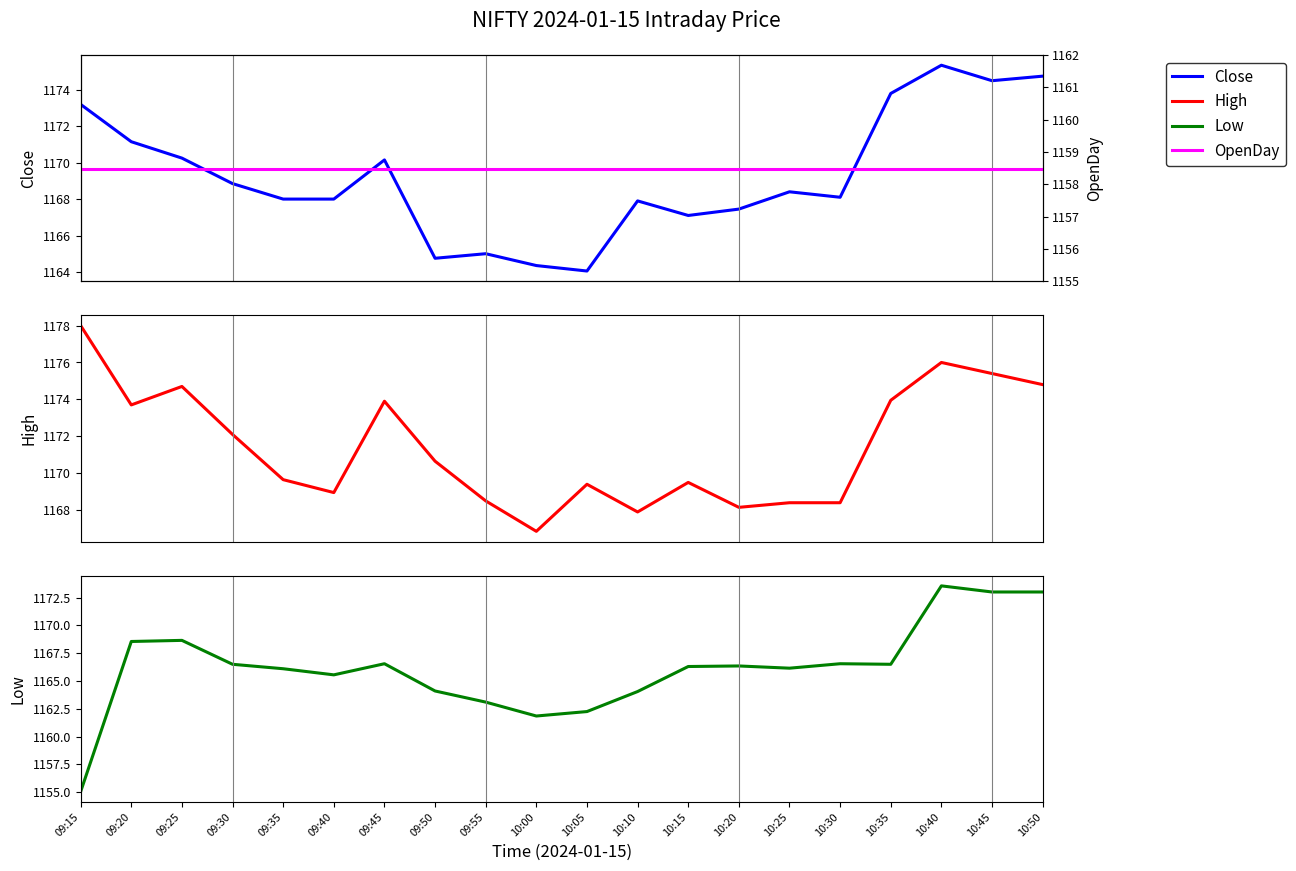

What are all the series names shown in the legend?

Close, OpenDay, High, Low